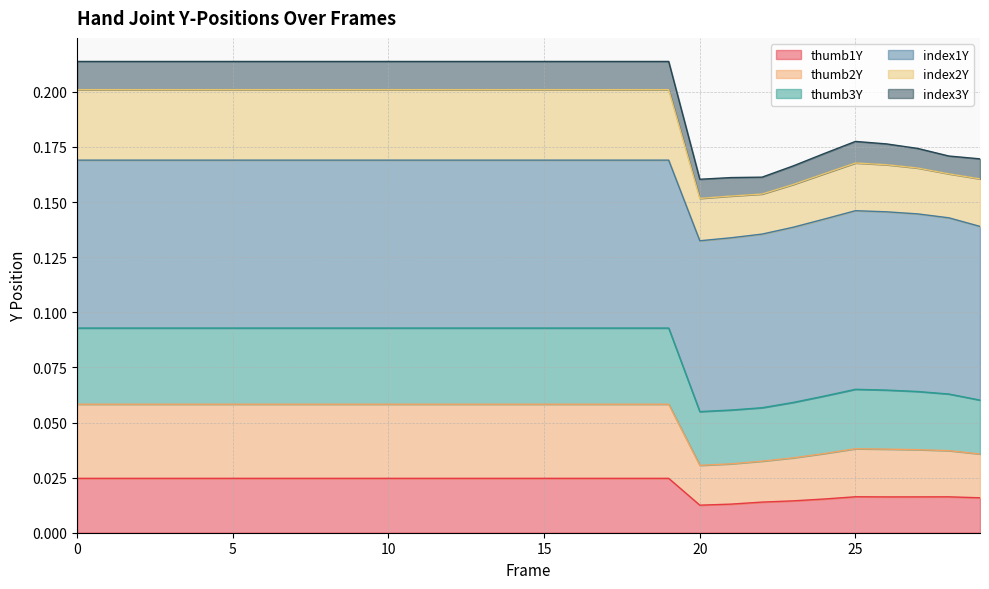

What is the maximum value shown in the chart?

0.2